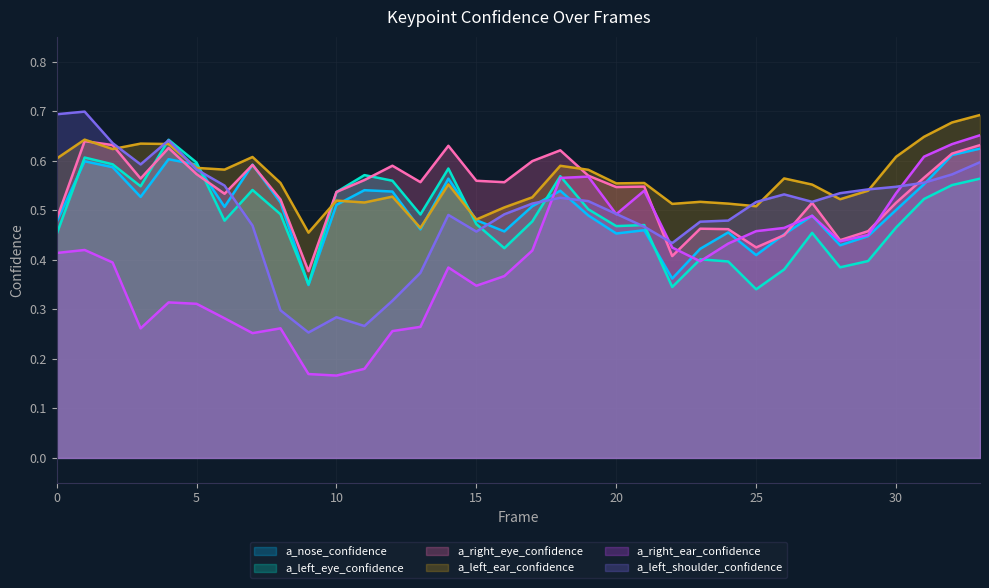

What is the value of the a_right_eye_confidence point at the 2nd from the left?

0.6